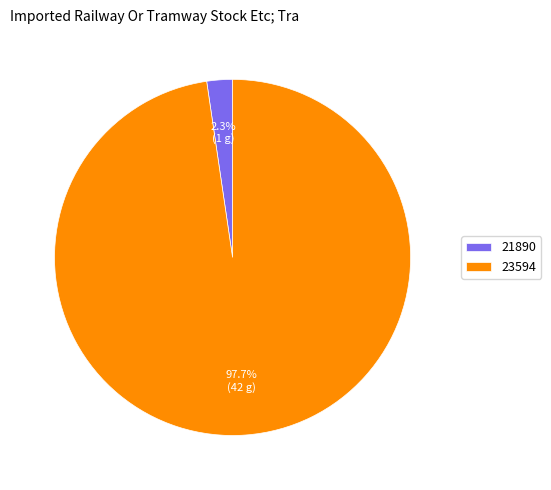

Rank the categories by value from highest to lowest.

23594, 21890